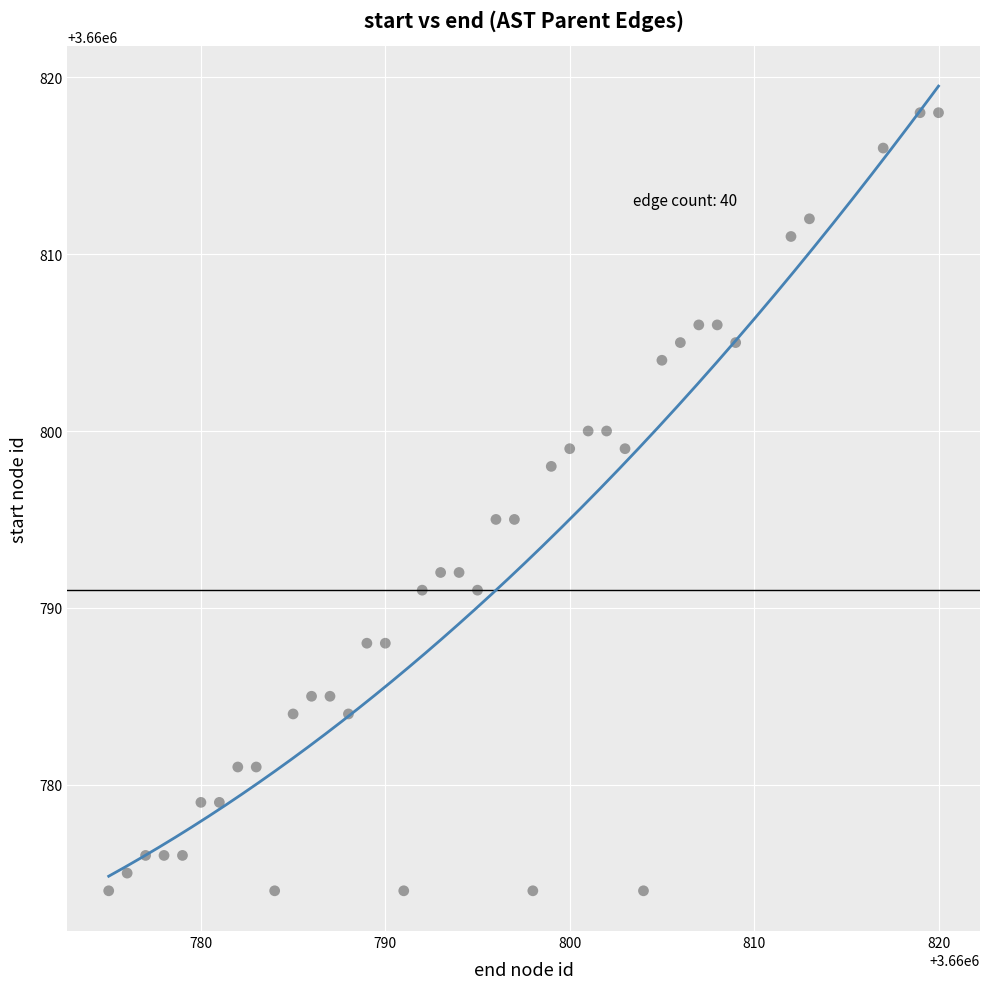

What is the range of Y values (max minus min)?

44